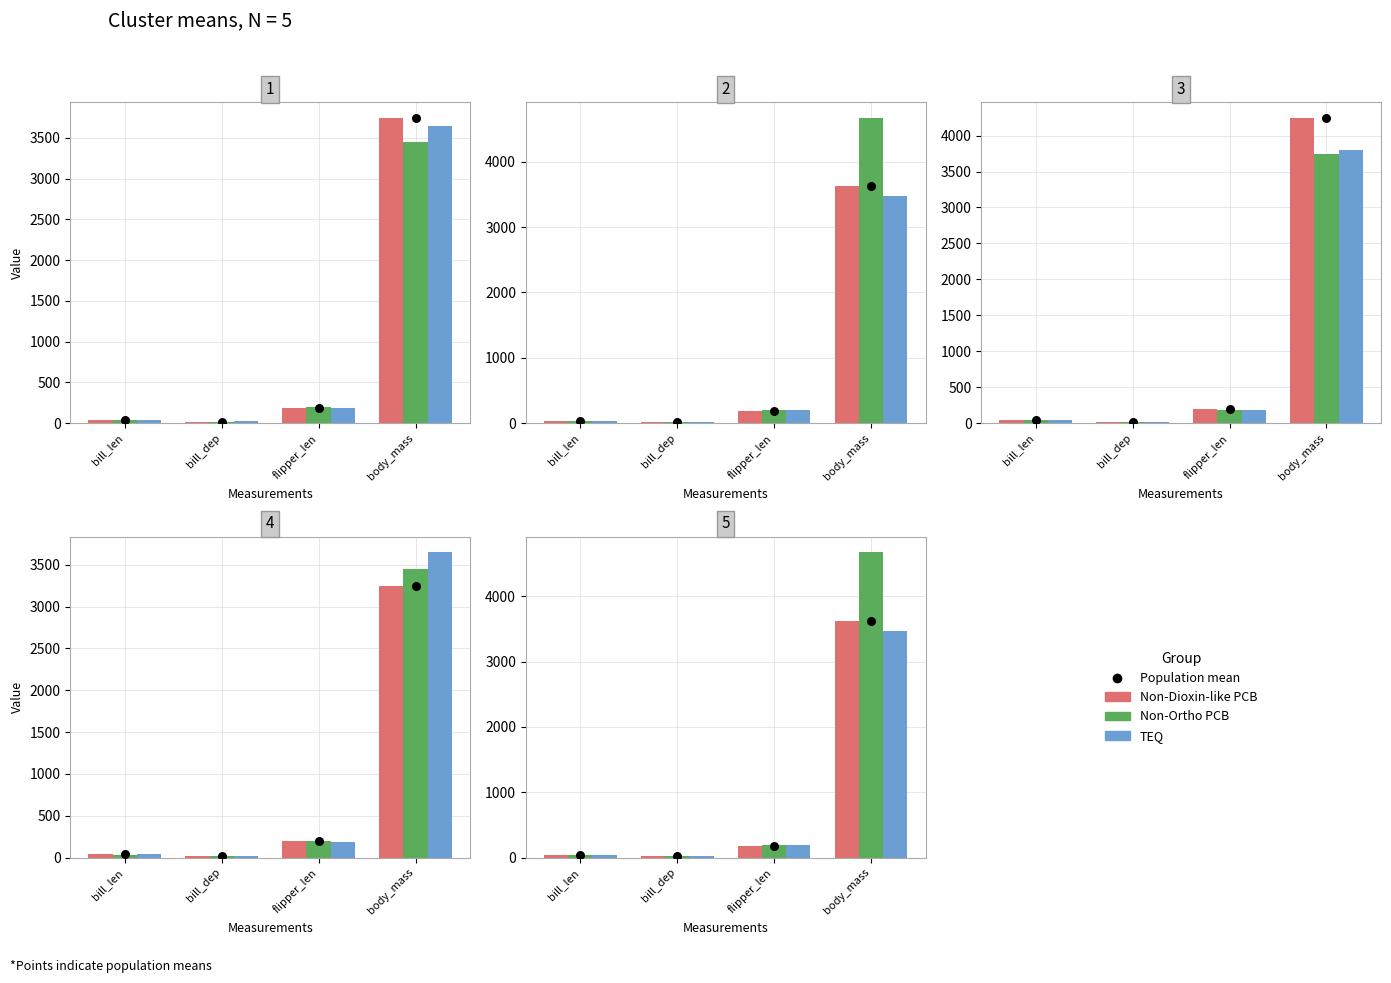

Which series reaches the maximum Y coordinate?

Non-Ortho PCB